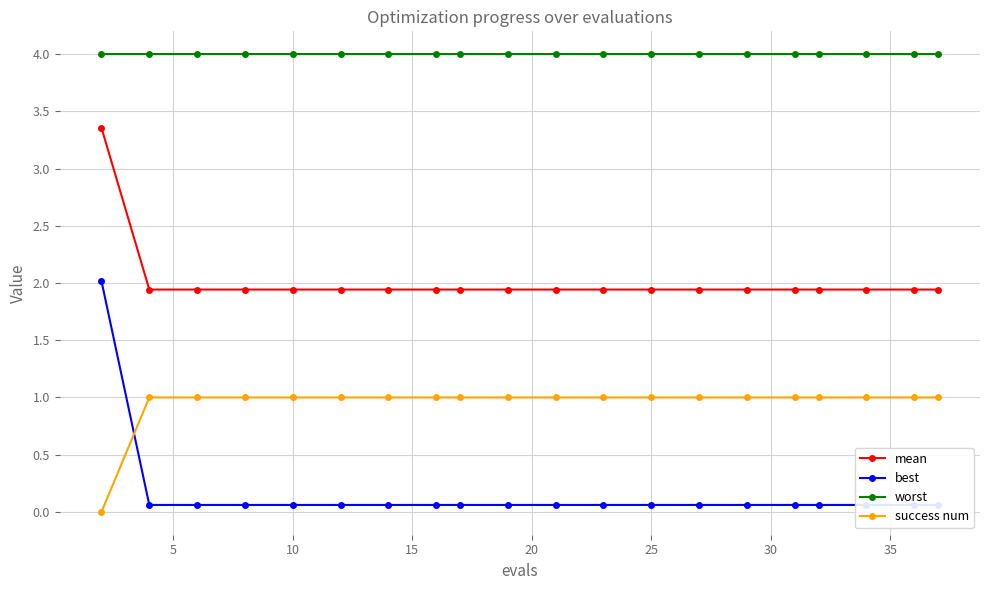

True or false: worst and success num cross at least once.

False